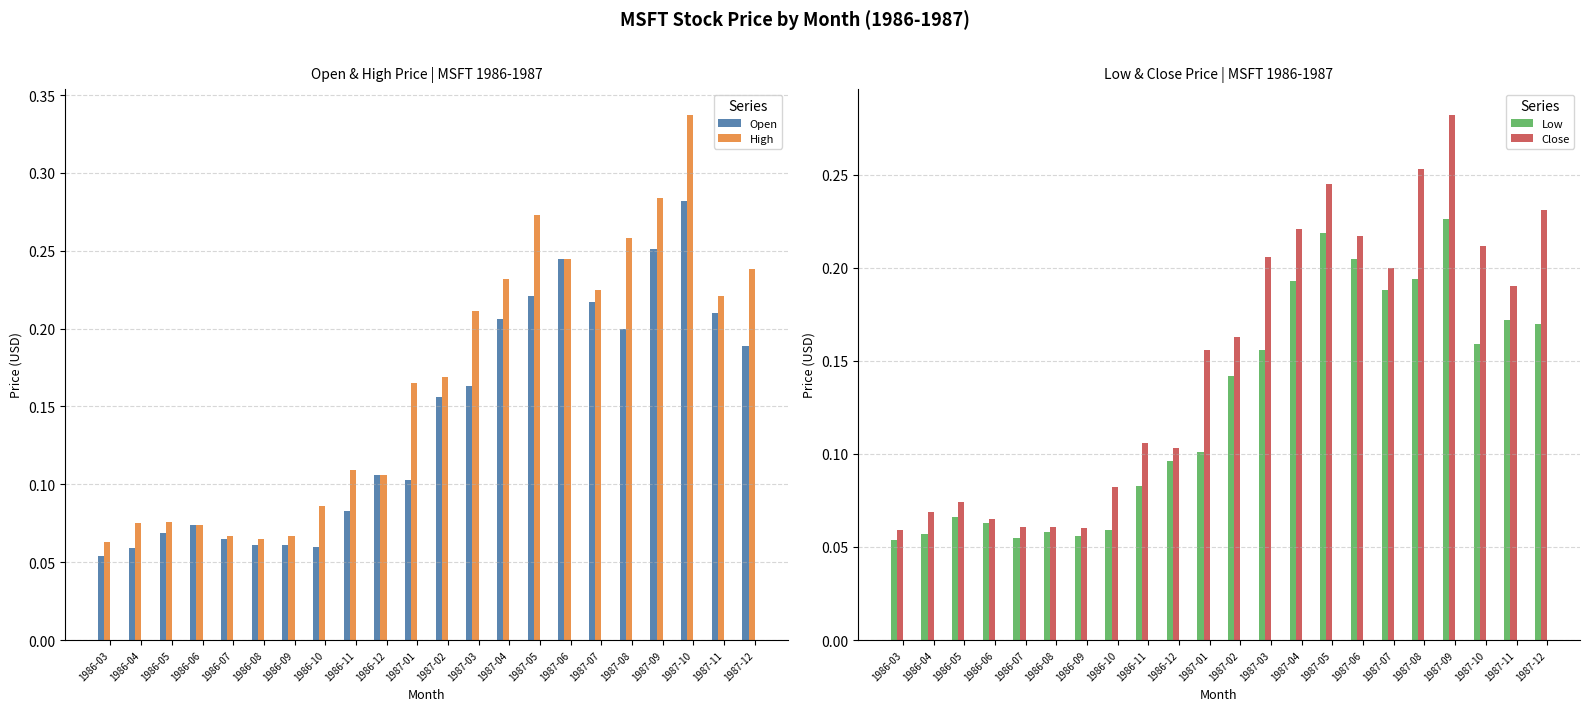

Reading right to left, extract all data points from this chart.

Open: 1987-12=0.2	1987-11=0.2	1987-10=0.3	1987-09=0.3	1987-08=0.2	1987-07=0.2	1987-06=0.2	1987-05=0.2	1987-04=0.2	1987-03=0.2	1987-02=0.2	1987-01=0.1	1986-12=0.1	1986-11=0.1	1986-10=0.1	1986-09=0.1	1986-08=0.1	1986-07=0.1	1986-06=0.1	1986-05=0.1	1986-04=0.1	1986-03=0.1
High: 1987-12=0.2	1987-11=0.2	1987-10=0.3	1987-09=0.3	1987-08=0.3	1987-07=0.2	1987-06=0.2	1987-05=0.3	1987-04=0.2	1987-03=0.2	1987-02=0.2	1987-01=0.2	1986-12=0.1	1986-11=0.1	1986-10=0.1	1986-09=0.1	1986-08=0.1	1986-07=0.1	1986-06=0.1	1986-05=0.1	1986-04=0.1	1986-03=0.1
Low: 1987-12=0.2	1987-11=0.2	1987-10=0.2	1987-09=0.2	1987-08=0.2	1987-07=0.2	1987-06=0.2	1987-05=0.2	1987-04=0.2	1987-03=0.2	1987-02=0.1	1987-01=0.1	1986-12=0.1	1986-11=0.1	1986-10=0.1	1986-09=0.1	1986-08=0.1	1986-07=0.1	1986-06=0.1	1986-05=0.1	1986-04=0.1	1986-03=0.1
Close: 1987-12=0.2	1987-11=0.2	1987-10=0.2	1987-09=0.3	1987-08=0.3	1987-07=0.2	1987-06=0.2	1987-05=0.2	1987-04=0.2	1987-03=0.2	1987-02=0.2	1987-01=0.2	1986-12=0.1	1986-11=0.1	1986-10=0.1	1986-09=0.1	1986-08=0.1	1986-07=0.1	1986-06=0.1	1986-05=0.1	1986-04=0.1	1986-03=0.1